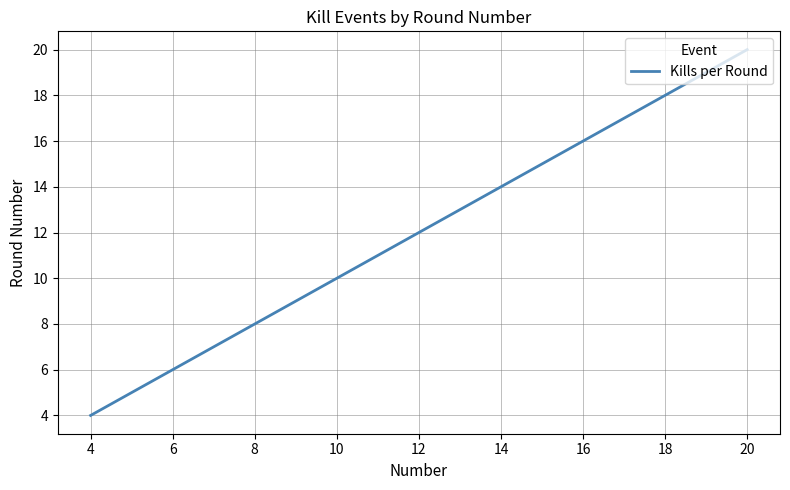

How many lines are shown in the chart?

1